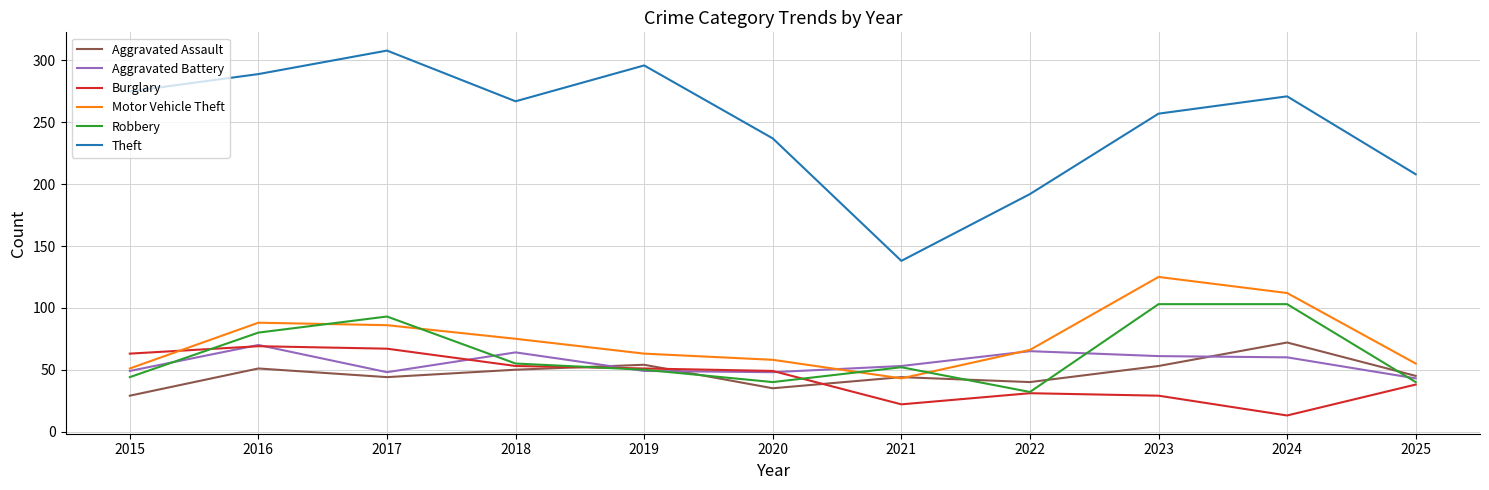

Which series has the largest total across all categories?

Theft